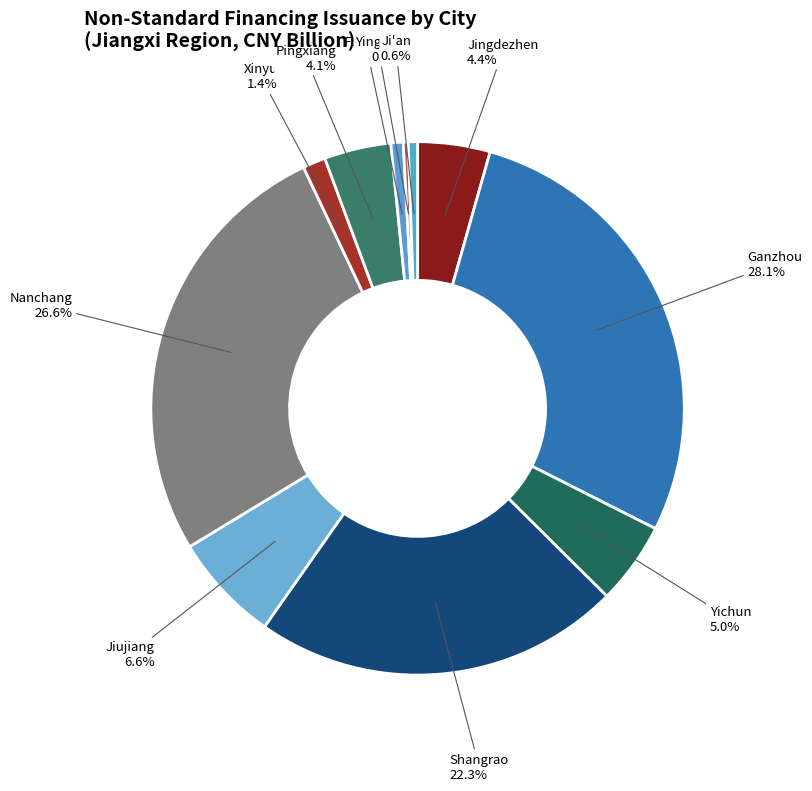

How many slices are in this pie chart?

11